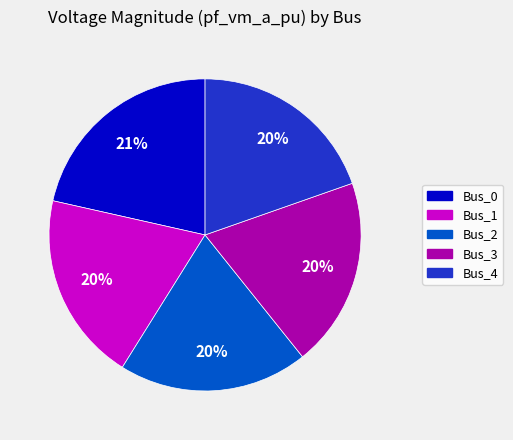

To the nearest percent, what is the average slice percentage?

20%